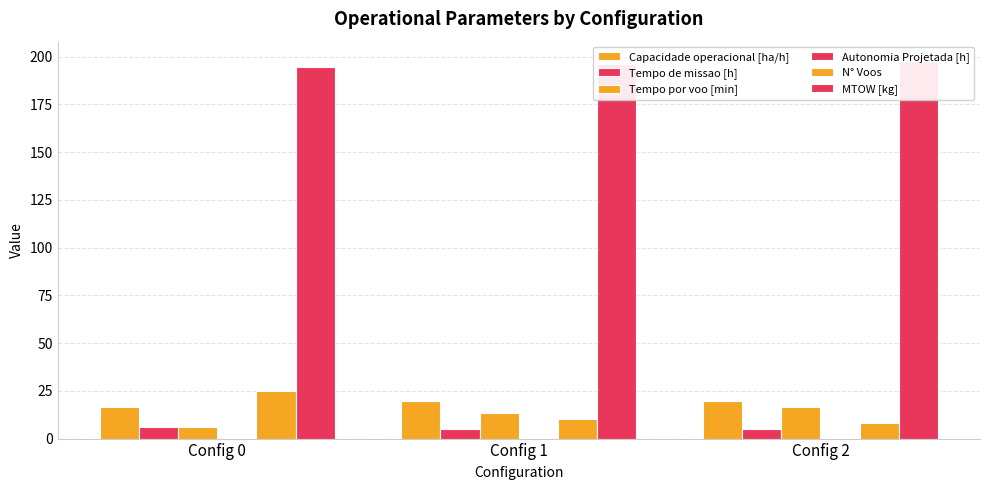

How many bars are there in each group?

6